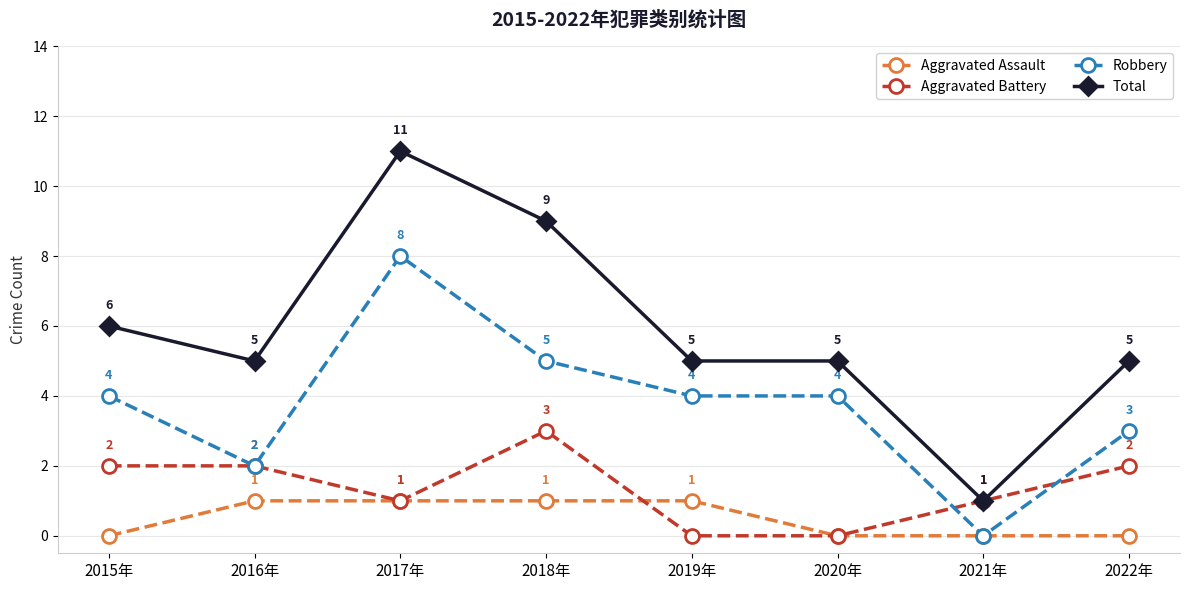

What is the sum of the Aggravated Assault values at 2022年 and 2016年?

1